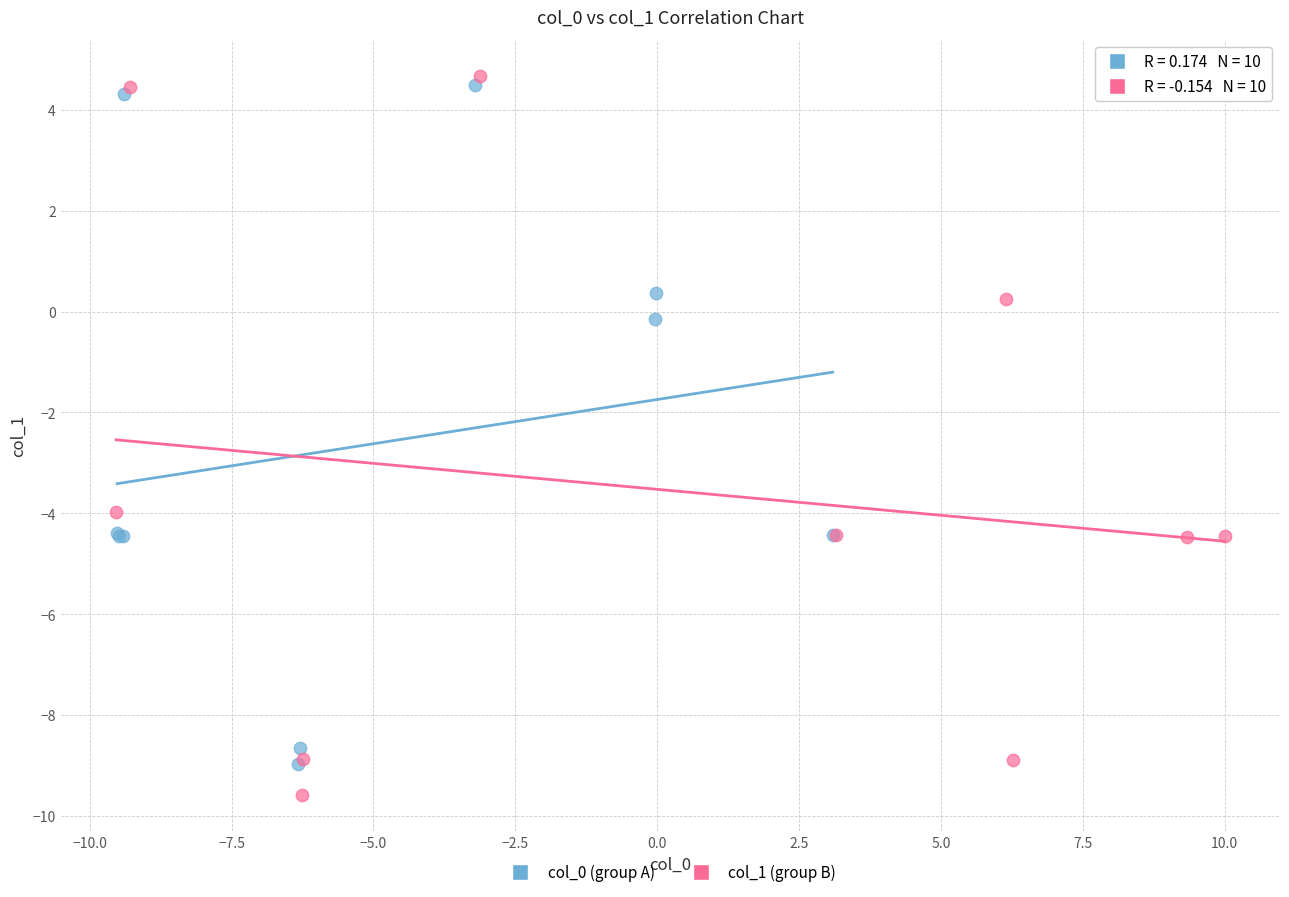

Which series has the widest spread of Y values?

col_1 (group B)